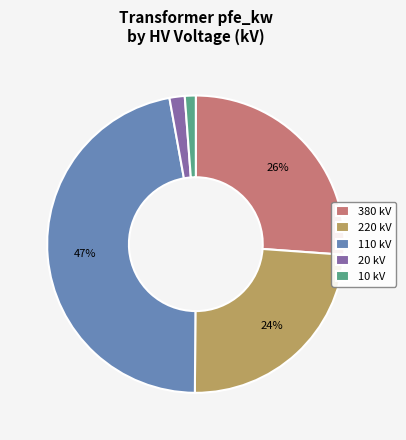

The 20 slice represents 12% of the pie. True or false?

False